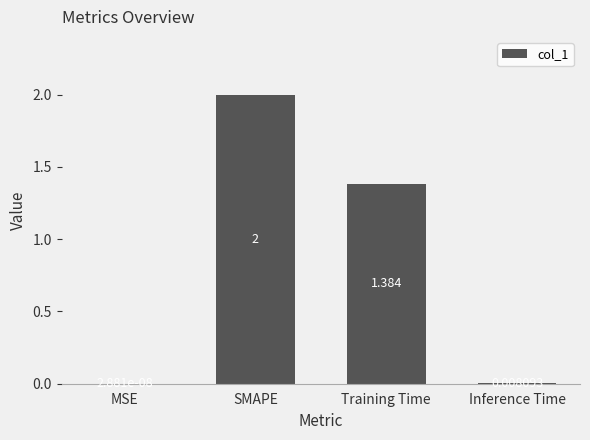

How many categories are shown in the chart?

4